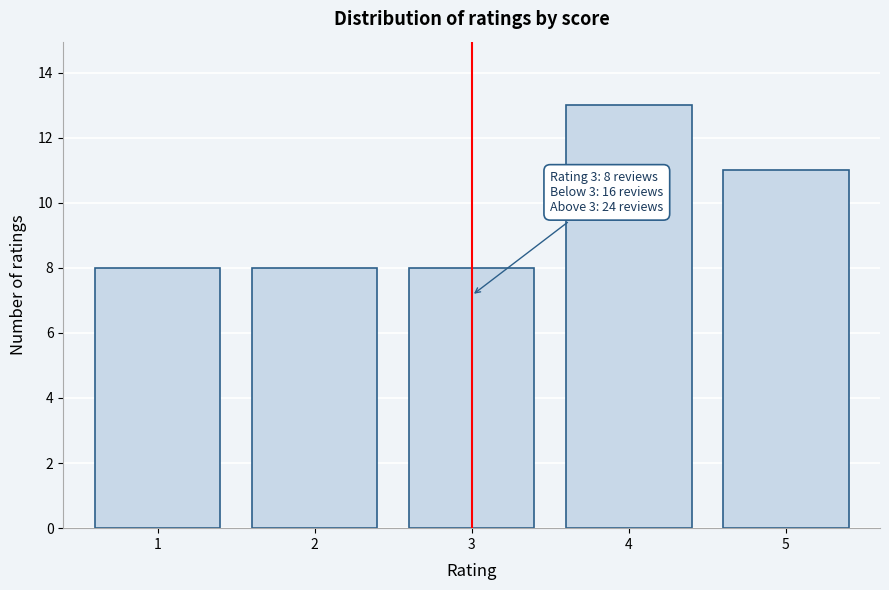

Reading right to left, what are all the values shown in this chart?

11	13	8	8	8